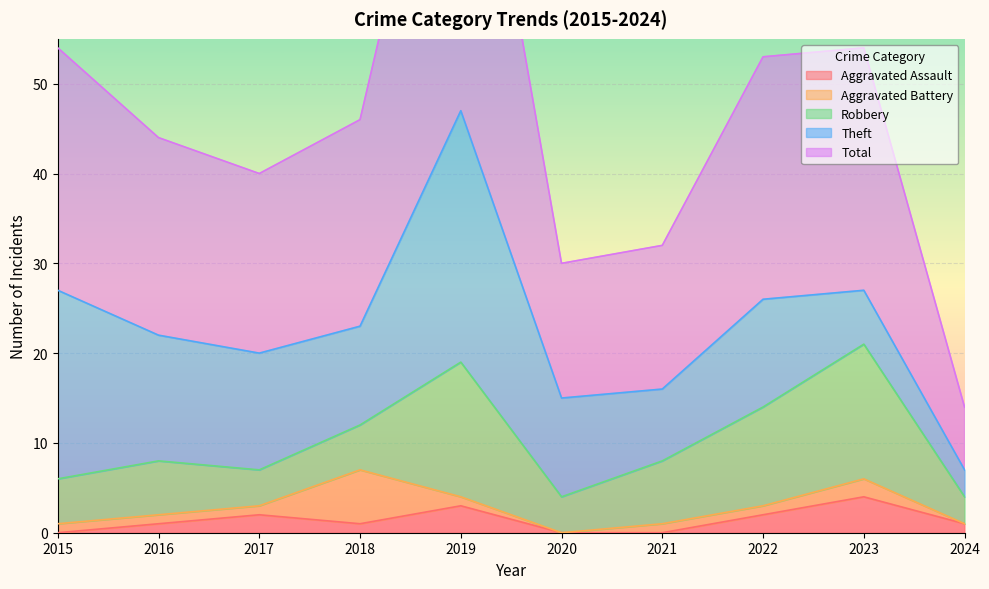

Where does the Theft series first go above 12?

2015